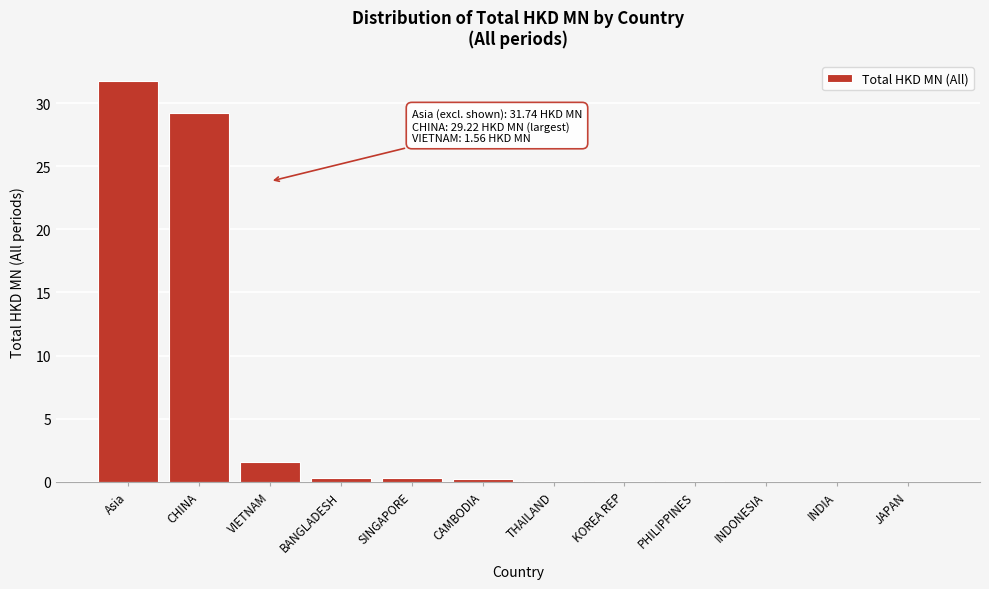

Between CHINA and BANGLADESH, which is larger?

CHINA